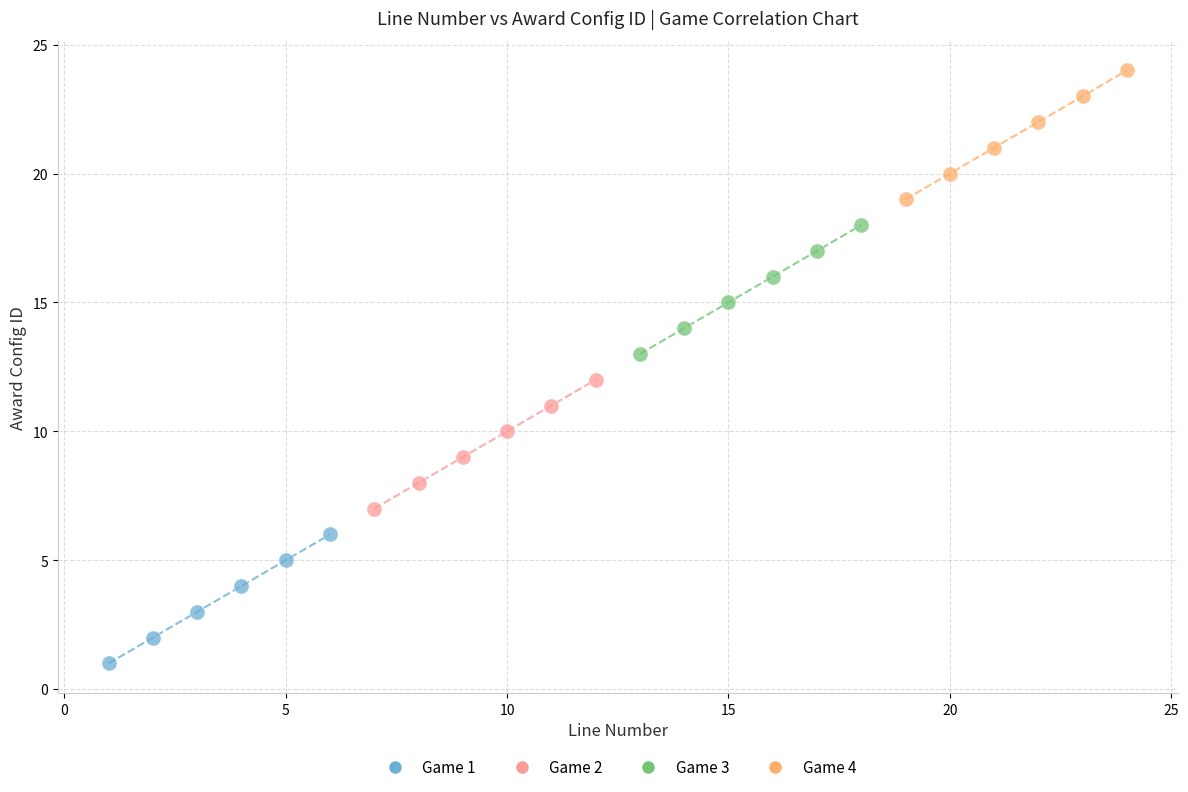

Which series reaches the maximum Y coordinate?

Game 4